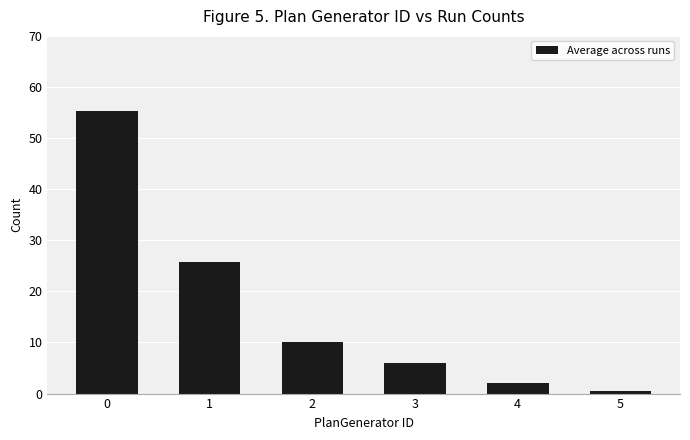

List the labels in order of value, smallest first.

5, 4, 3, 2, 1, 0